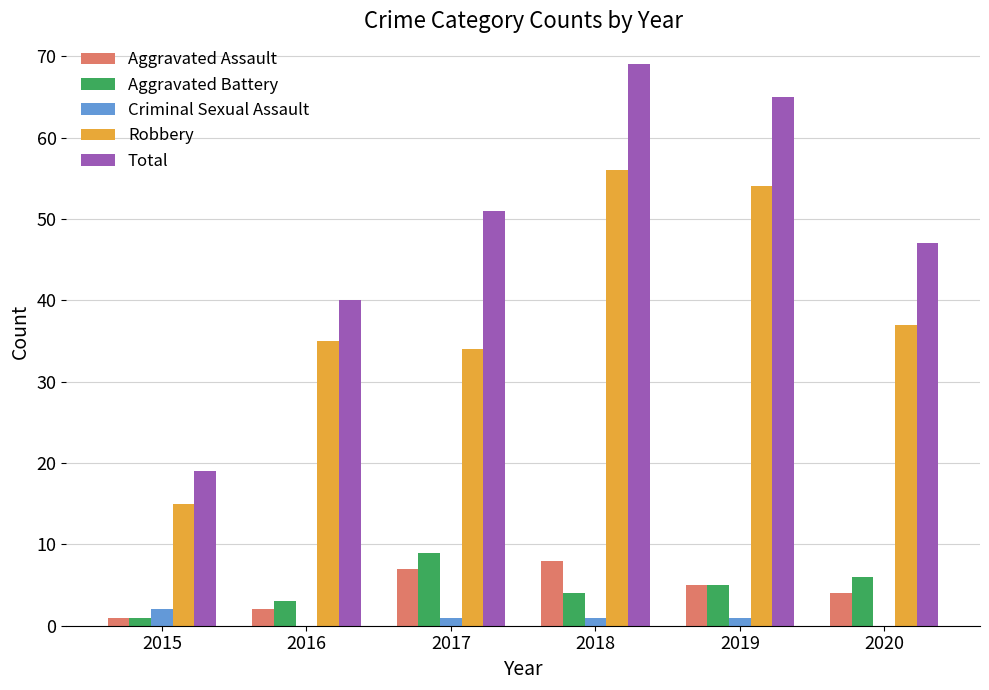

Between 2016 and 2018, which series saw the biggest shift?

Total